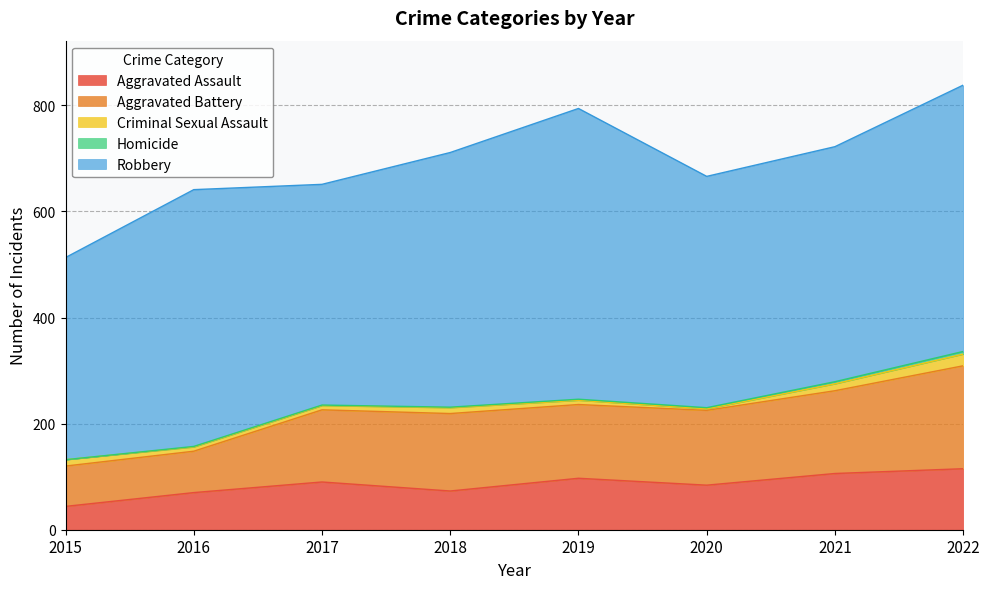

At which label does Aggravated Battery first exceed 141?

2018